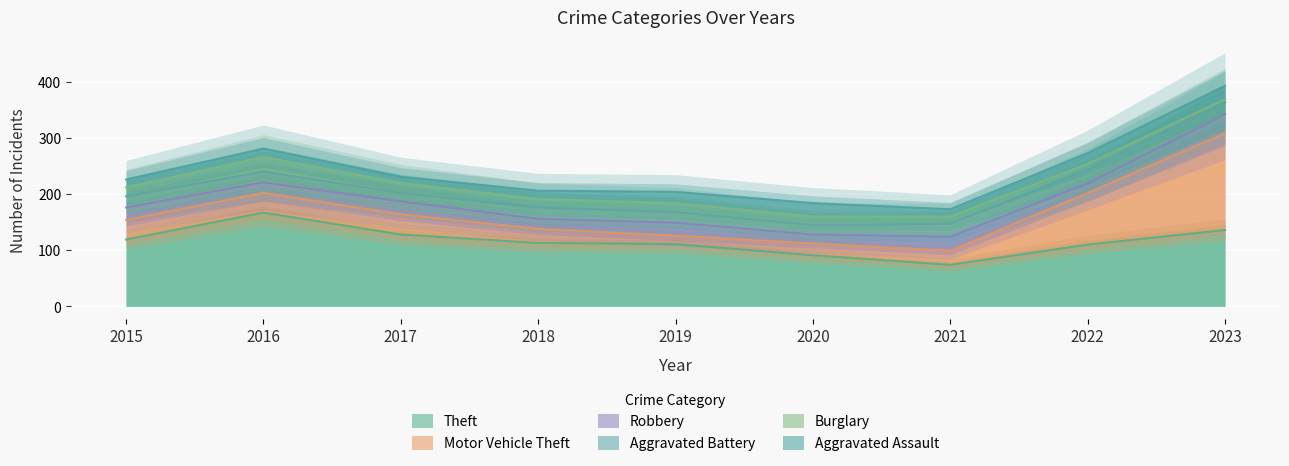

The Burglary series shows 13 at 2021. True or false?

True